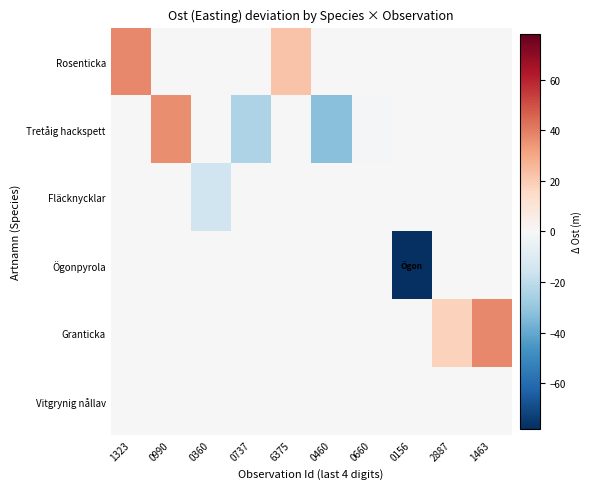

At which category is the sum across all series the highest?

1323